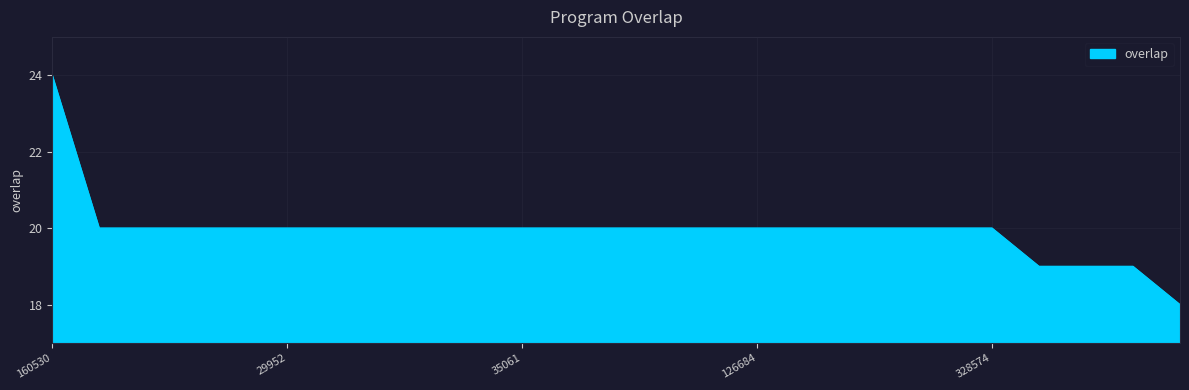

Reading left to right, extract all data points from this chart.

24	20	20	20	20	20	20	20	20	20	20	20	20	20	20	20	20	20	20	20	20	19	19	19	18